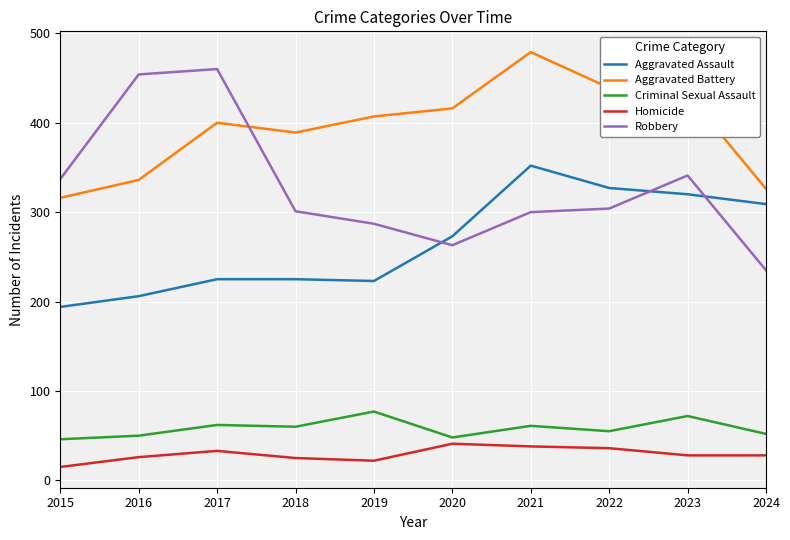

Read the Criminal Sexual Assault value at 2017.

62